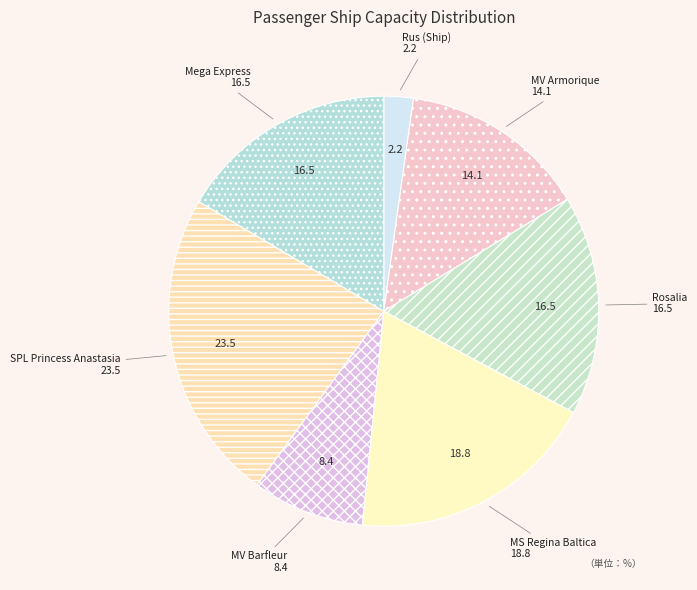

Is it true that MV Barfleur is 8% of the pie?

True